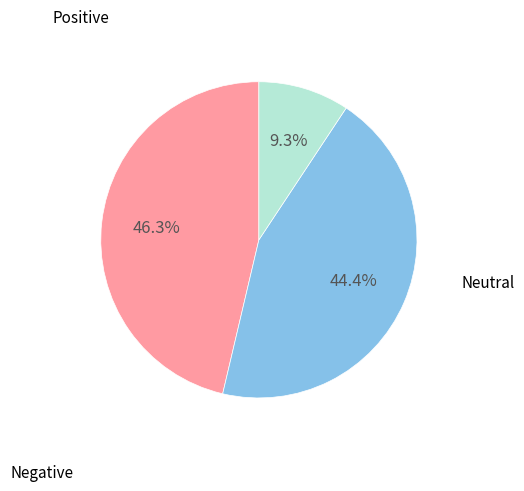

Does any single category account for the majority?

No